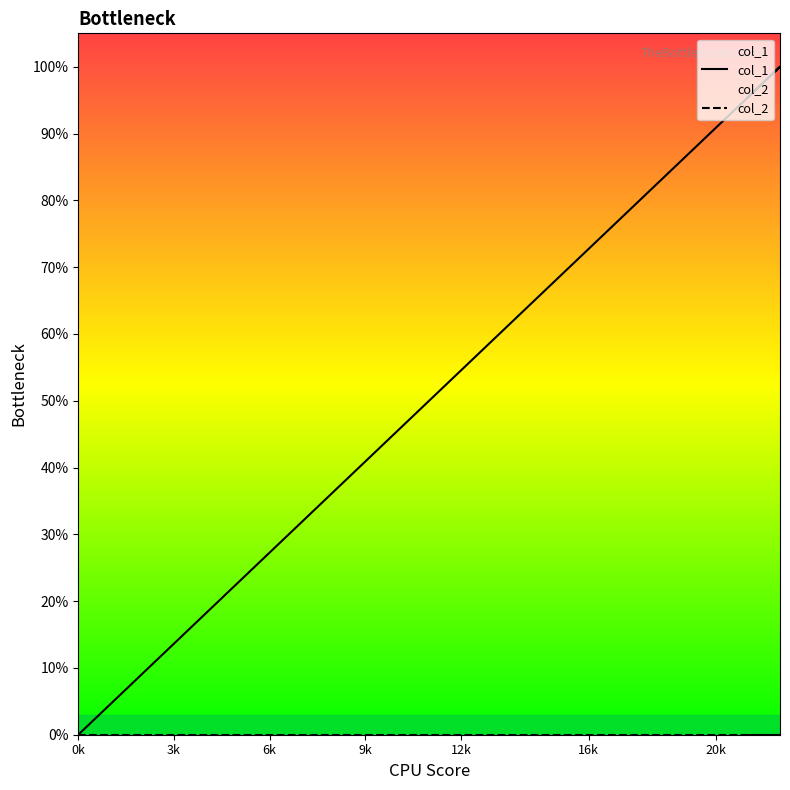

Which series has the largest total across all categories?

col_1